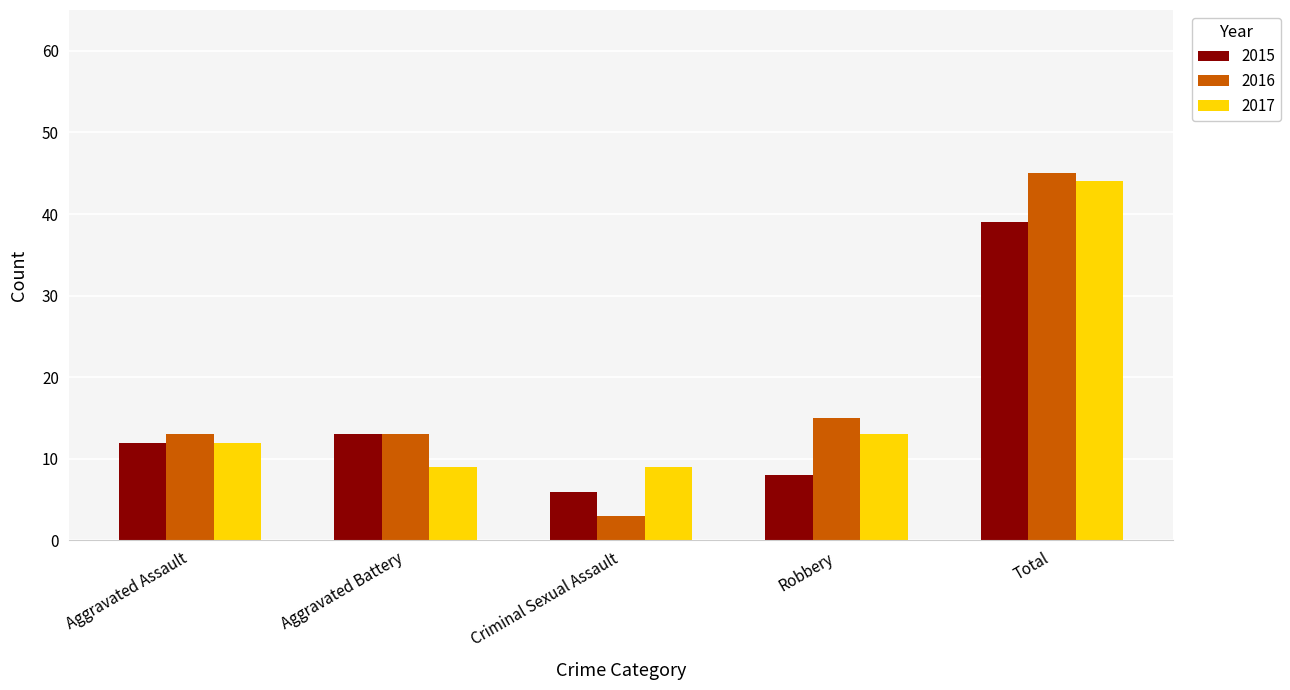

Which series has the widest spread of values?

2016